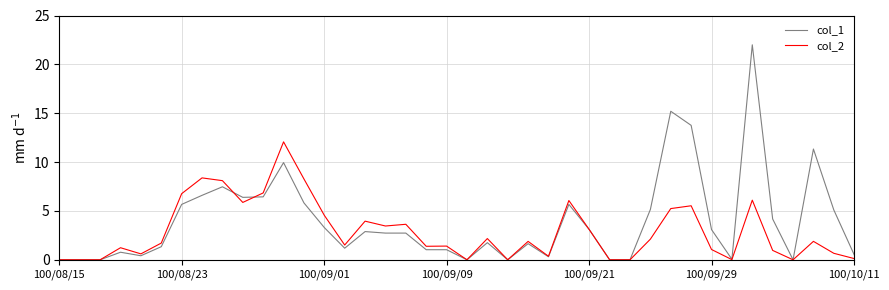

True or false: col_2 and col_1 intersect in this chart.

True